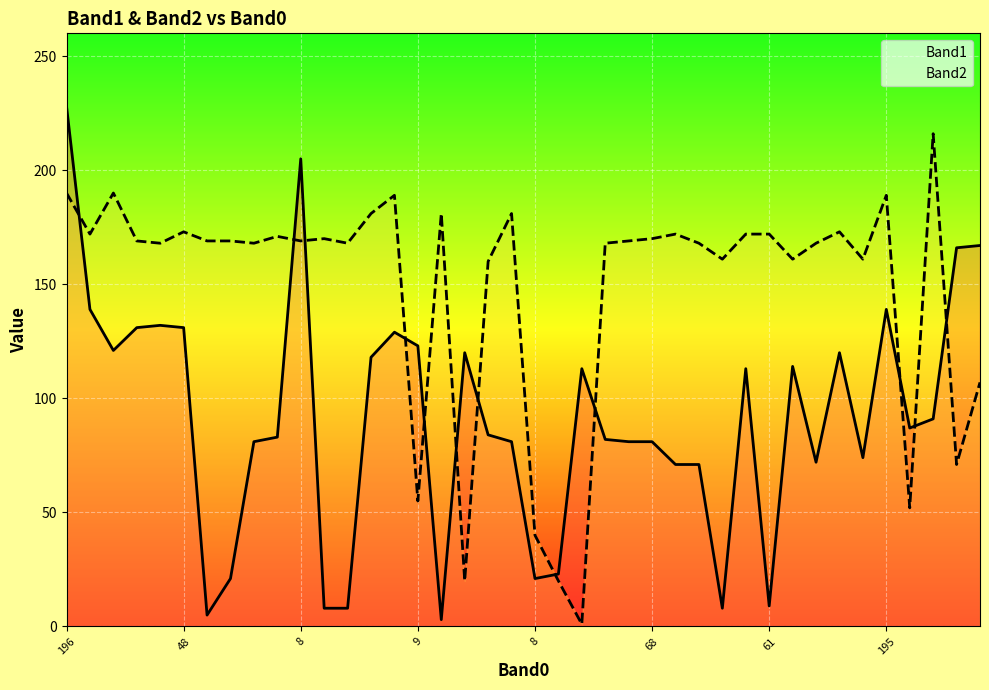

Which series has the largest range (max minus min)?

Band1